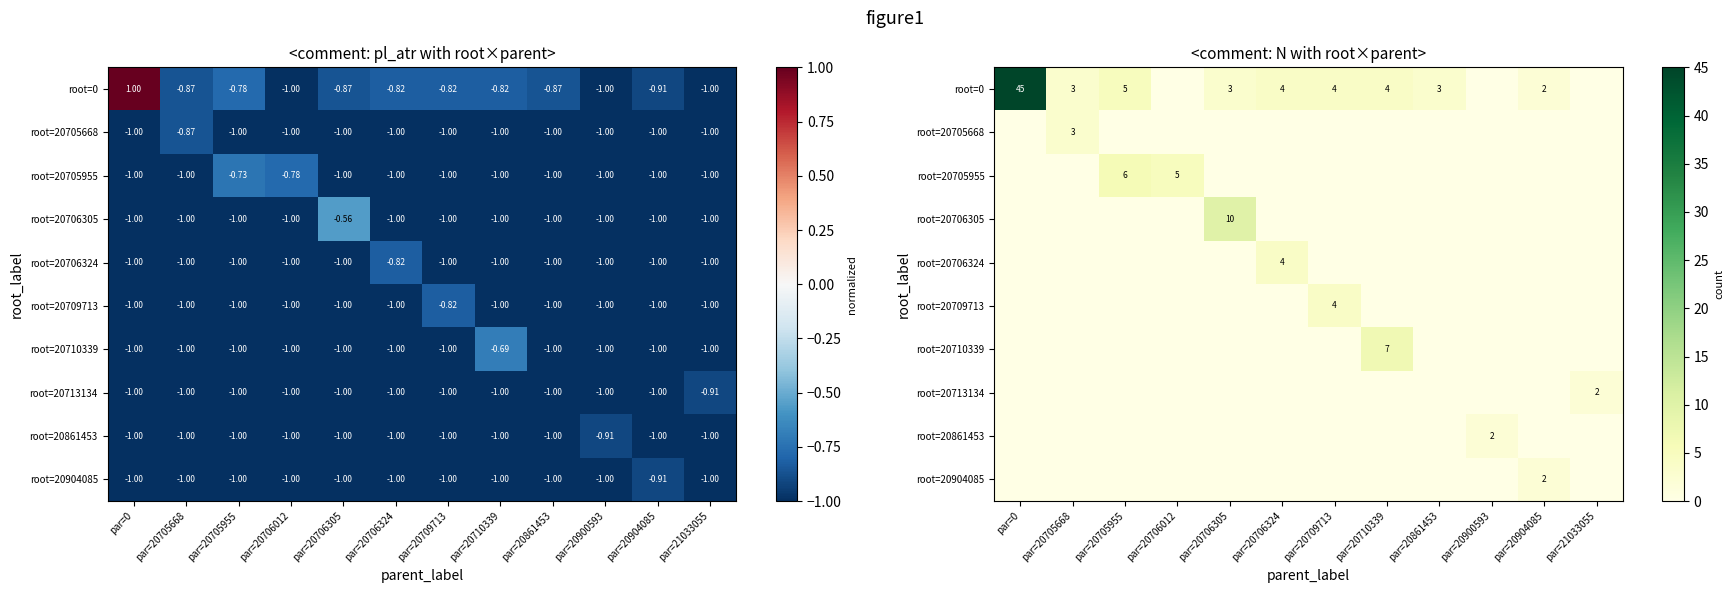

The value of root=0 at par=20706324 is 2. True or false?

False